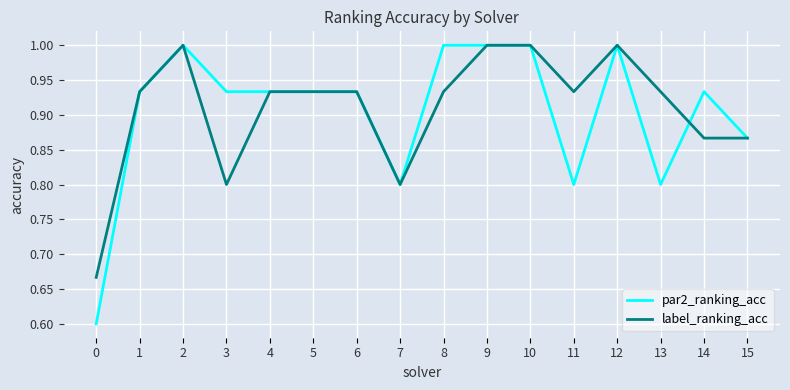

List the series in order of their overall mean, lowest first.

par2_ranking_acc, label_ranking_acc